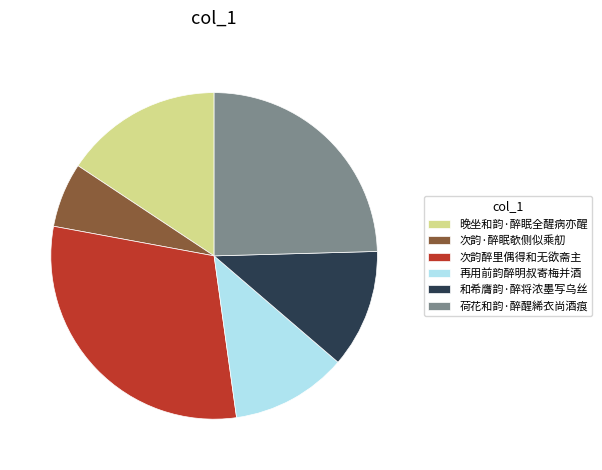

Is there any slice that represents more than half of the pie?

No